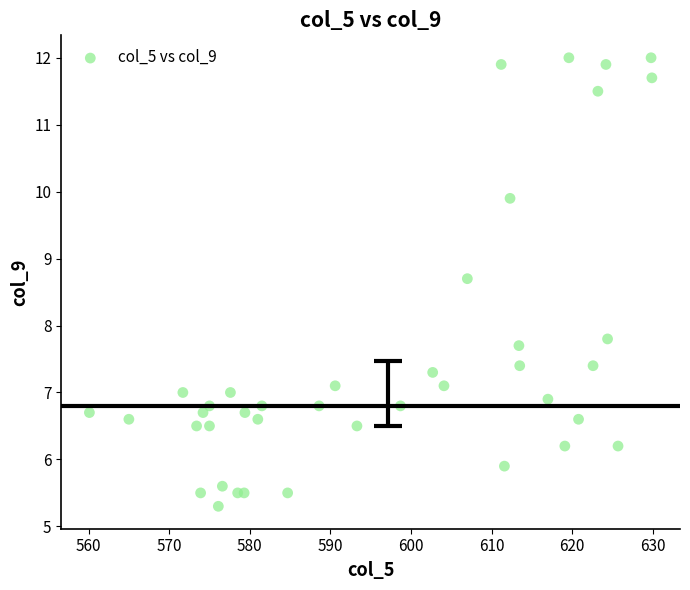

What Y value in the scatter plot is closest to 8?

7.8